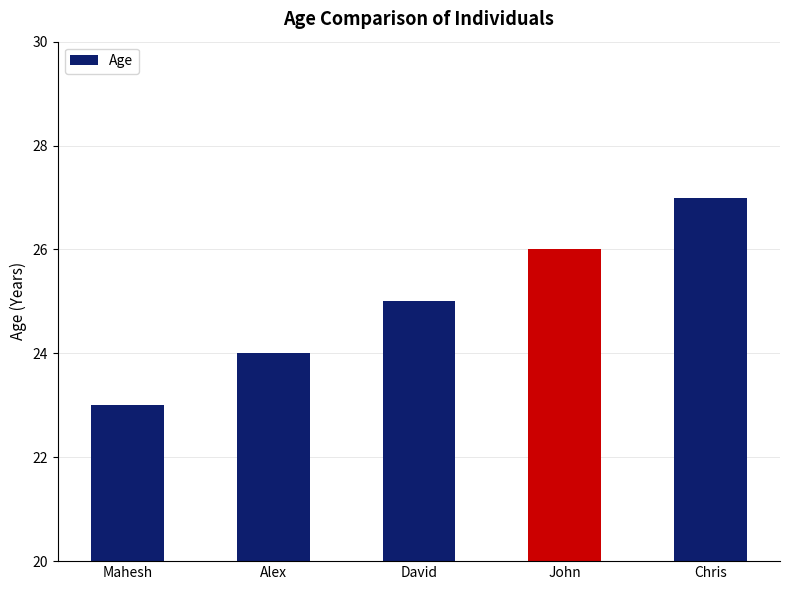

What position from the left is Mahesh?

1